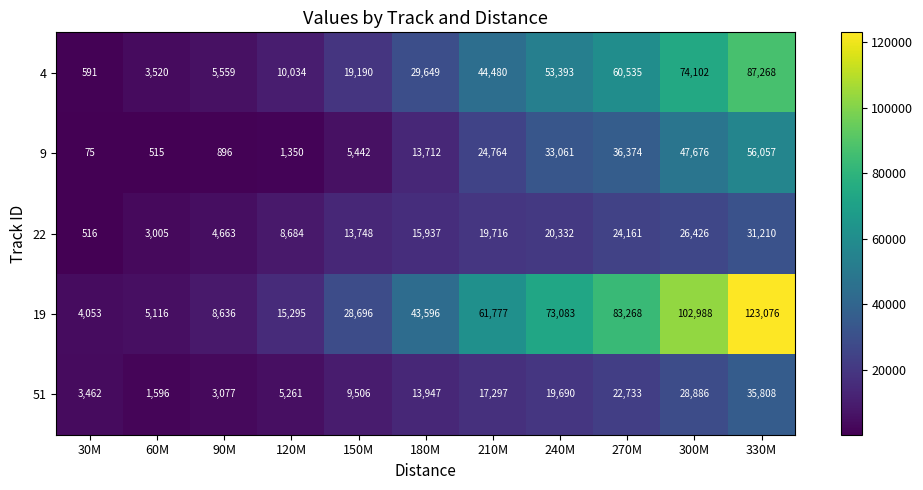

What is the difference between the 51 values at 180M and 60M?

12351